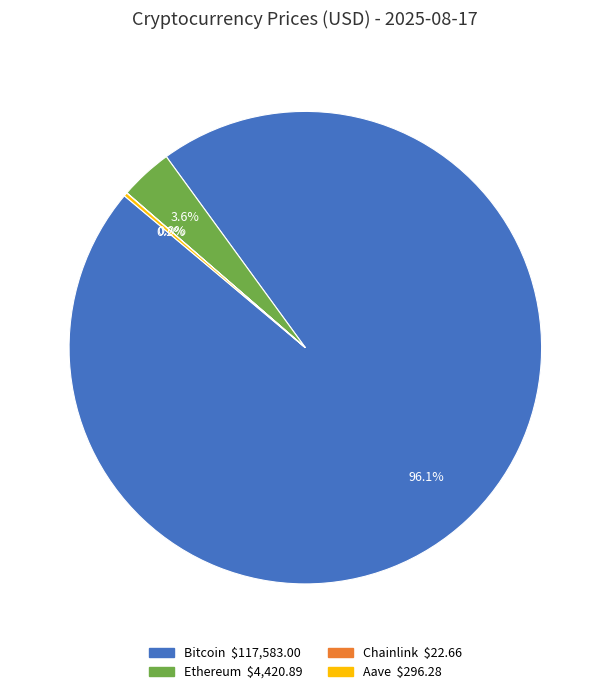

What percentage is NOT represented by Ethereum?

96.4%